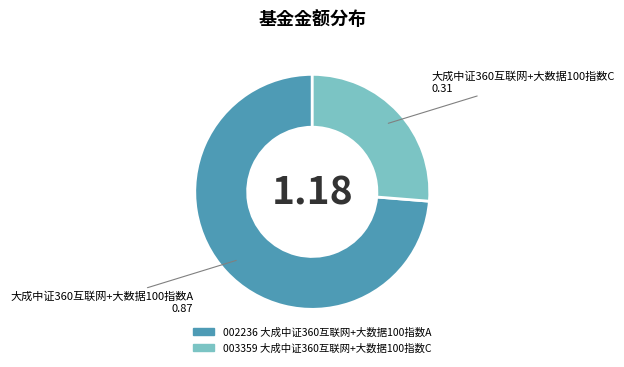

Does any single category account for the majority?

Yes